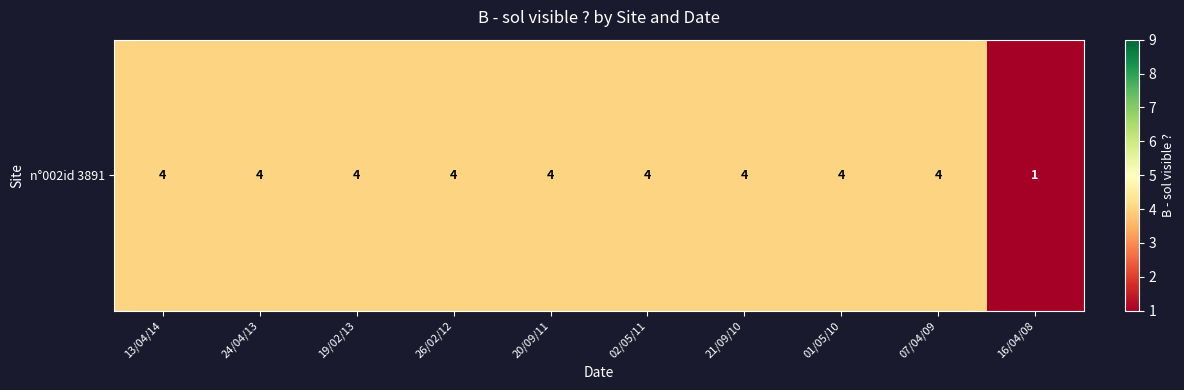

Count the values in the range 4 to 5.

9